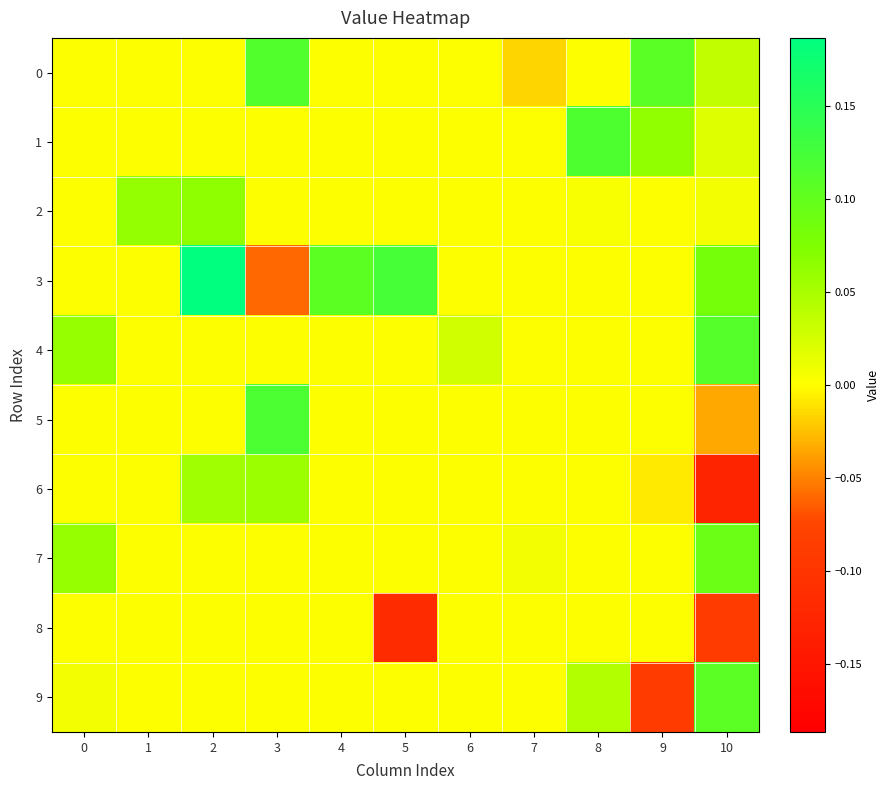

Reading left to right, what are all the values shown in this chart?

0: 0=0.0	1=0.0	2=0.0	3=0.1	4=0.0	5=0.0	6=0.0	7=-0.0	8=0.0	9=0.1	10=0.0
1: 0=0.0	1=0.0	2=0.0	3=0.0	4=0.0	5=0.0	6=0.0	7=0.0	8=0.1	9=0.1	10=0.0
2: 0=0.0	1=0.1	2=0.1	3=0.0	4=0.0	5=0.0	6=0.0	7=0.0	8=0.0	9=0.0	10=0.0
3: 0=0.0	1=0.0	2=0.2	3=-0.1	4=0.1	5=0.1	6=0.0	7=0.0	8=0.0	9=0.0	10=0.1
4: 0=0.1	1=0.0	2=0.0	3=0.0	4=0.0	5=0.0	6=0.0	7=0.0	8=0.0	9=0.0	10=0.1
5: 0=0.0	1=0.0	2=0.0	3=0.1	4=0.0	5=0.0	6=0.0	7=0.0	8=0.0	9=0.0	10=-0.0
6: 0=0.0	1=0.0	2=0.1	3=0.1	4=0.0	5=0.0	6=0.0	7=0.0	8=0.0	9=-0.0	10=-0.1
7: 0=0.1	1=0.0	2=0.0	3=0.0	4=0.0	5=0.0	6=0.0	7=0.0	8=0.0	9=0.0	10=0.1
8: 0=0.0	1=0.0	2=0.0	3=0.0	4=0.0	5=-0.1	6=0.0	7=0.0	8=0.0	9=0.0	10=-0.1
9: 0=0.0	1=0.0	2=0.0	3=0.0	4=0.0	5=0.0	6=0.0	7=0.0	8=0.0	9=-0.1	10=0.1